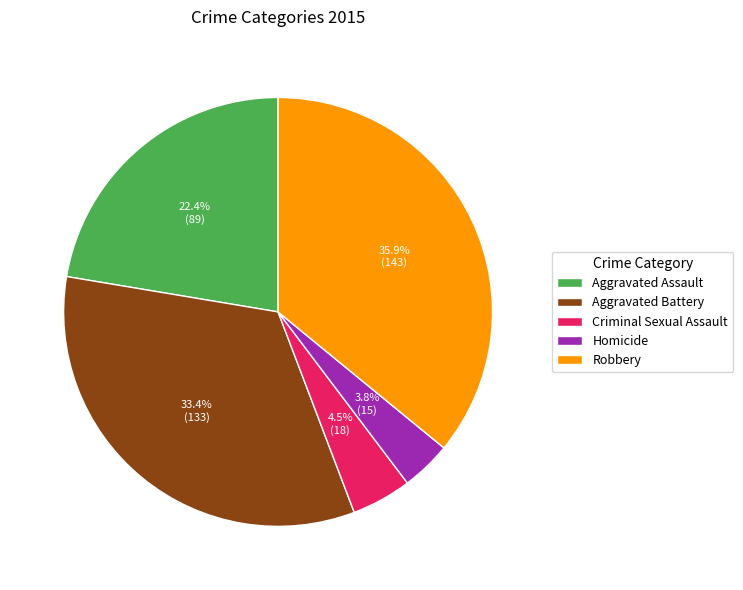

How many slices are in this pie chart?

5